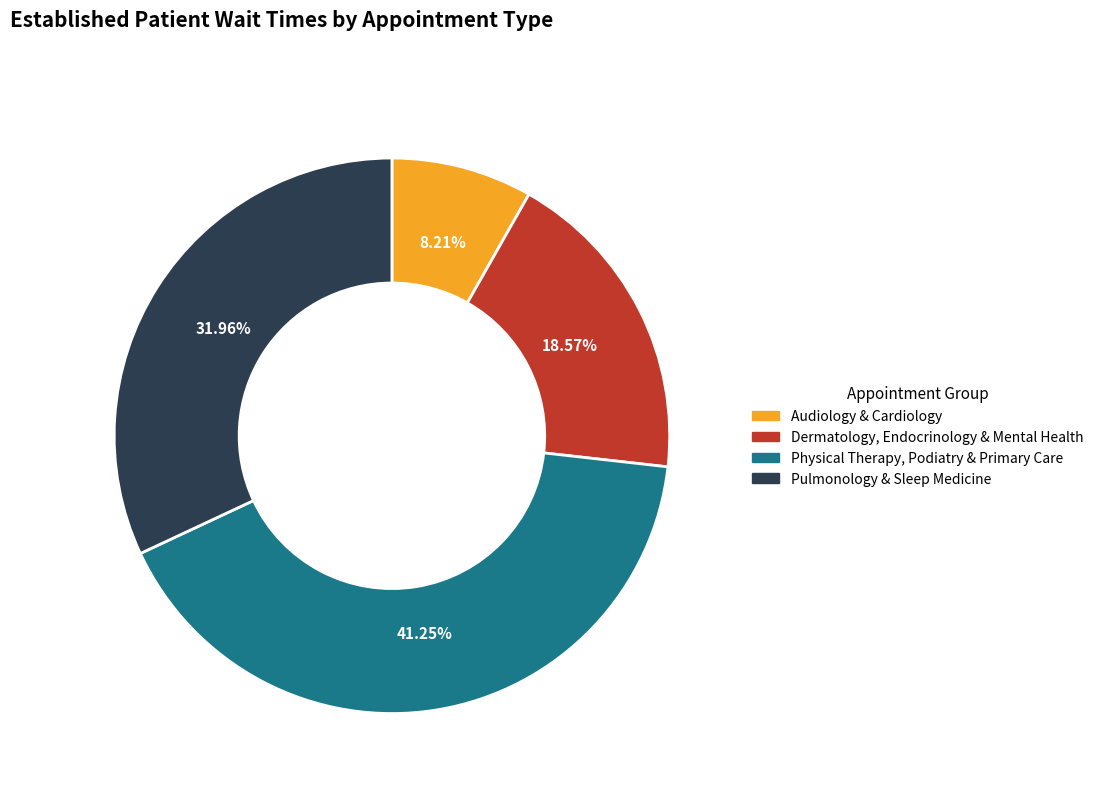

Does any single category account for the majority?

No